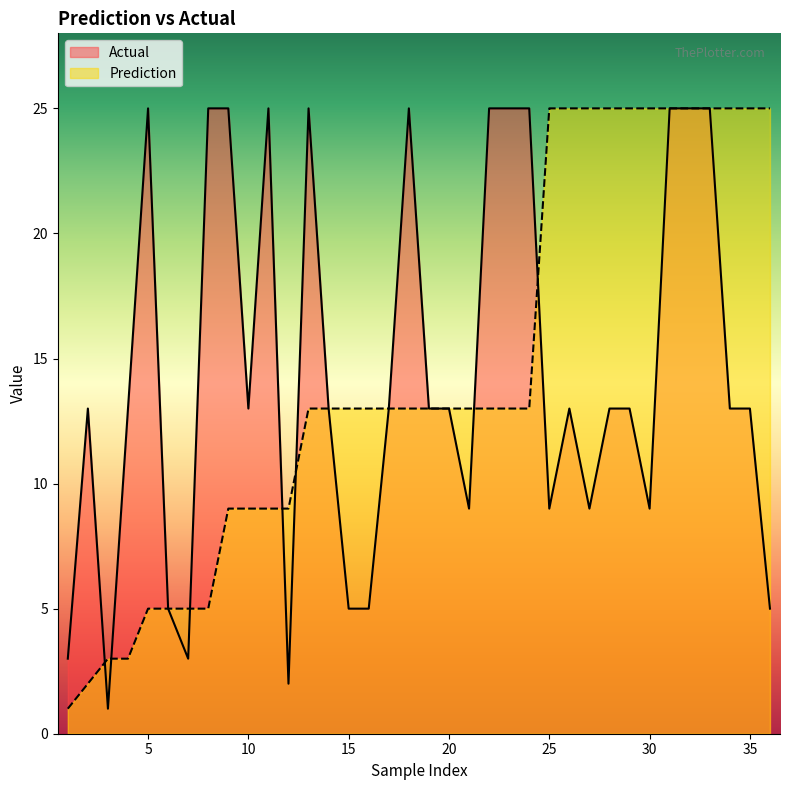

What is the sum of all Prediction values?

521